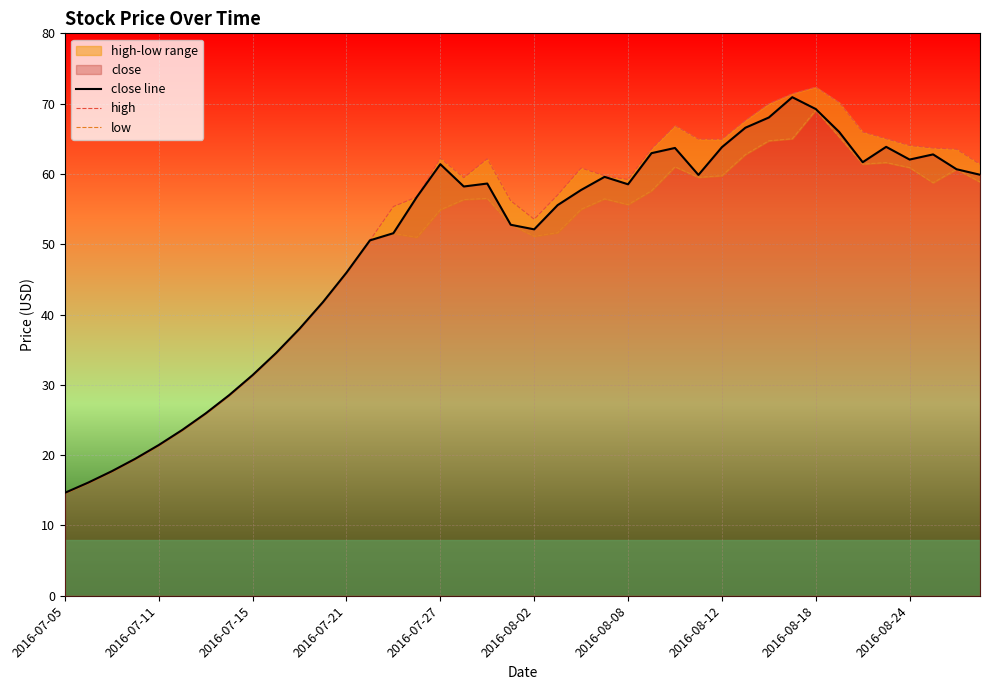

Reading right to left, extract all data points from this chart.

close line: 59.9	60.7	62.8	62.0	63.9	61.7	66.0	69.2	70.9	68.0	66.6	63.8	59.9	63.7	63.0	58.5	59.6	57.7	55.6	52.1	52.8	58.6	58.2	61.4	56.7	51.6	50.5	46.0	41.8	38.0	34.5	31.4	28.5	25.9	23.6	21.4	19.5	17.7	16.1	14.6
high: 61.4	63.5	63.7	64.0	65.0	66.0	70.2	72.4	71.4	70.0	67.6	64.9	65.0	66.9	63.5	59.2	59.7	60.8	57.0	53.6	56.2	62.2	59.5	62.2	56.7	55.4	50.5	46.0	41.8	38.0	34.5	31.4	28.5	25.9	23.6	21.4	19.5	17.7	16.1	14.6
low: 58.8	60.7	58.7	60.9	61.6	61.4	65.3	69.1	65.0	64.7	62.8	59.7	59.5	61.0	57.6	55.6	56.5	55.0	51.6	51.1	52.8	56.5	56.4	54.9	51.0	51.5	50.5	46.0	41.8	38.0	34.5	31.4	28.5	25.9	23.6	21.4	19.5	17.7	16.1	14.6